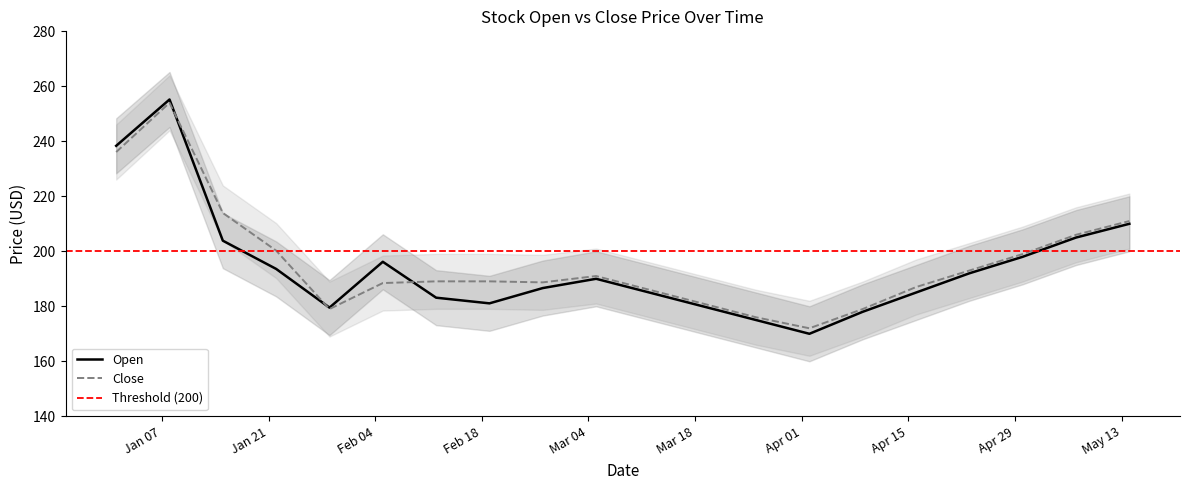

What is the sum of all Close values?

3919.6